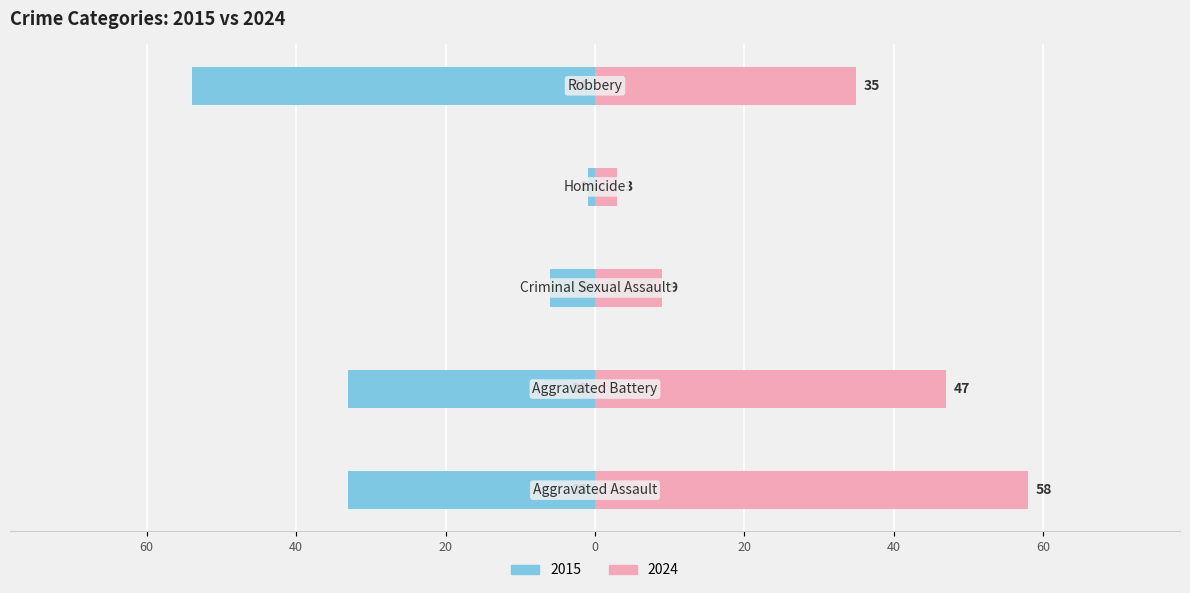

Read the value at Aggravated Battery.

-33